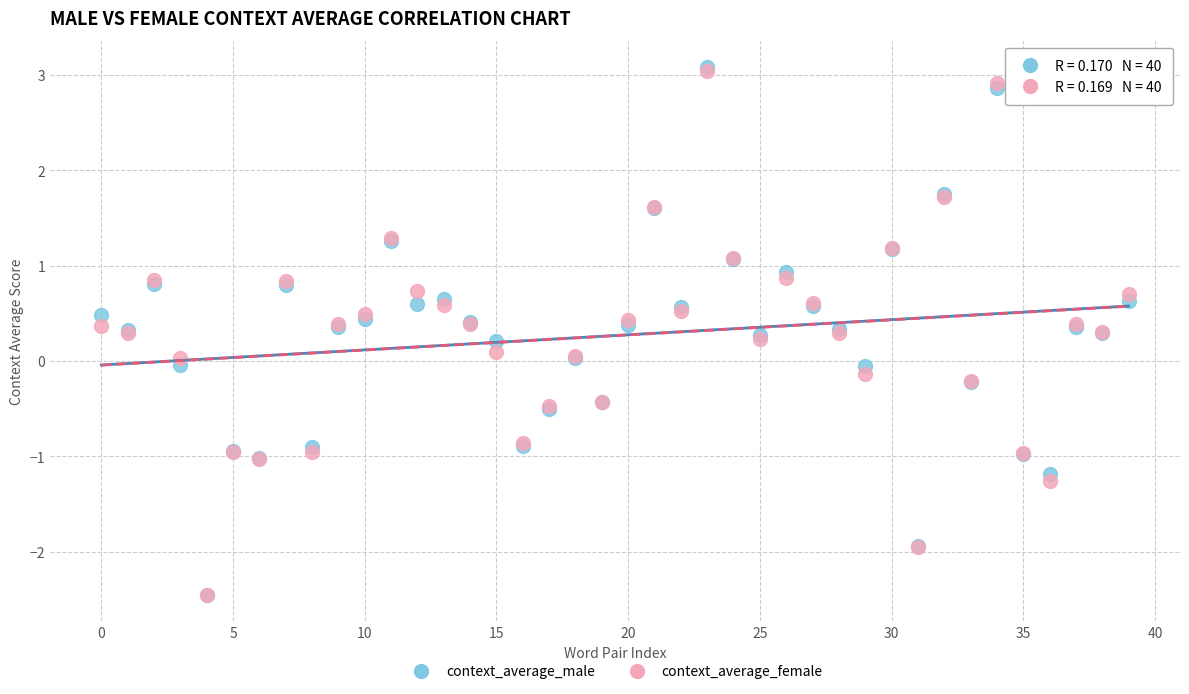

What are all the series names shown in the legend?

context_average_male, context_average_female